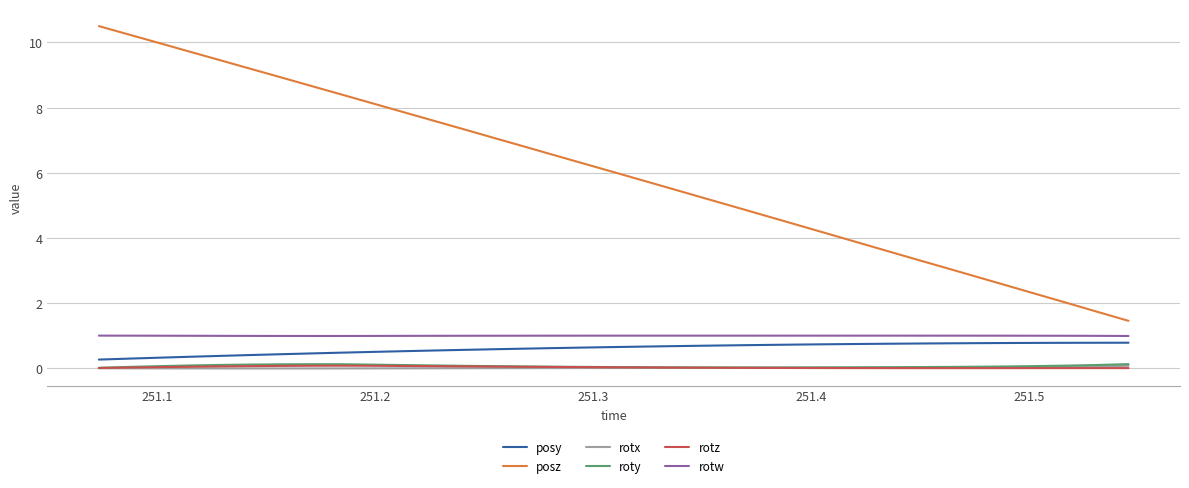

Which series has the largest total across all categories?

posz